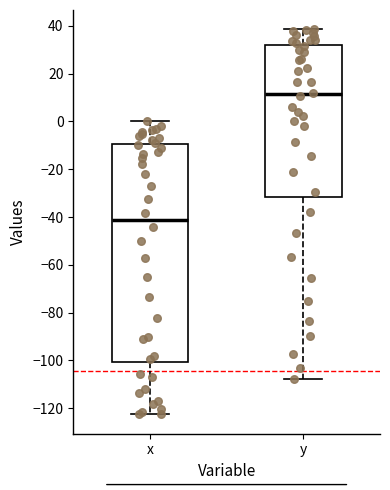

Which box's median line is the lowest?

x